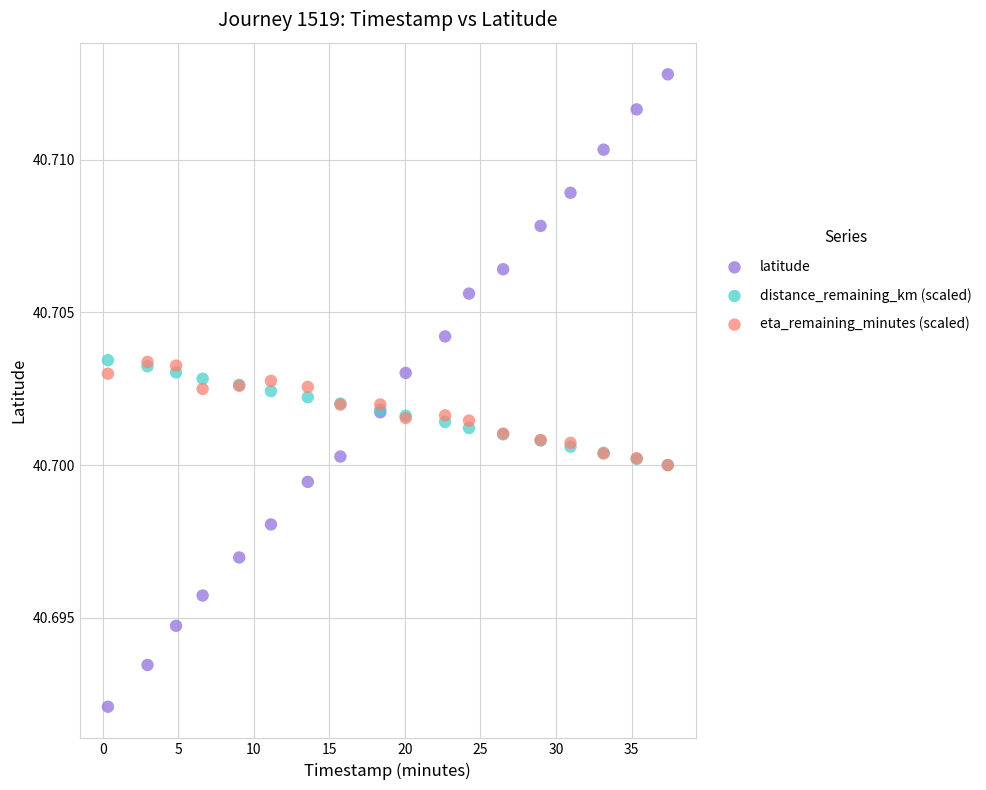

Which series contains the highest Y value?

latitude